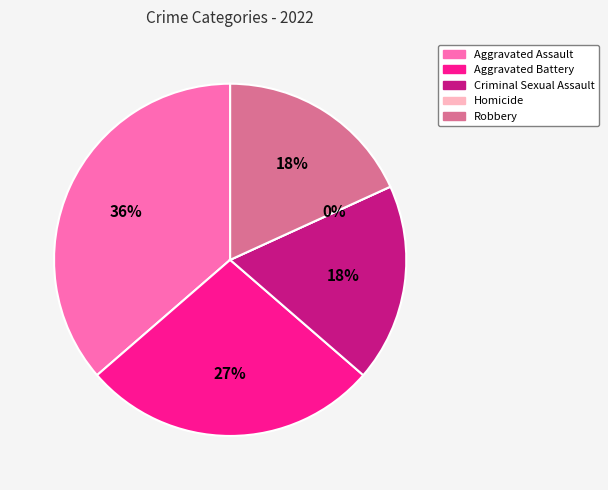

To the nearest percent, what is the difference between the Criminal Sexual Assault and Aggravated Assault slice percentages?

18%